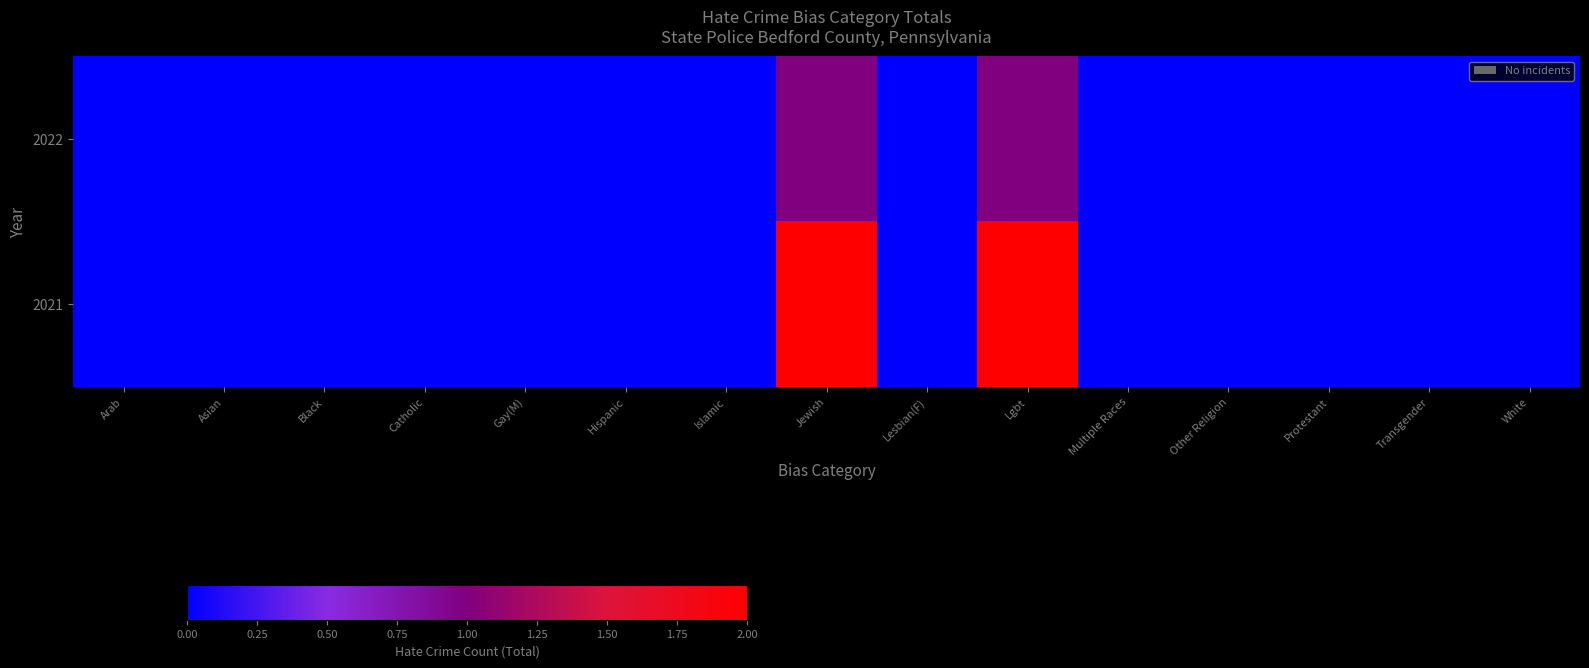

Reading left to right, transcribe all the data shown in this chart.

2022: Arab=0	Asian=0	Black=0	Catholic=0	Gay(M)=0	Hispanic=0	Islamic=0	Jewish=1	Lesbian(F)=0	Lgbt=1	Multiple Races=0	Other Religion=0	Protestant=0	Transgender=0	White=0
2021: Arab=0	Asian=0	Black=0	Catholic=0	Gay(M)=0	Hispanic=0	Islamic=0	Jewish=2	Lesbian(F)=0	Lgbt=2	Multiple Races=0	Other Religion=0	Protestant=0	Transgender=0	White=0